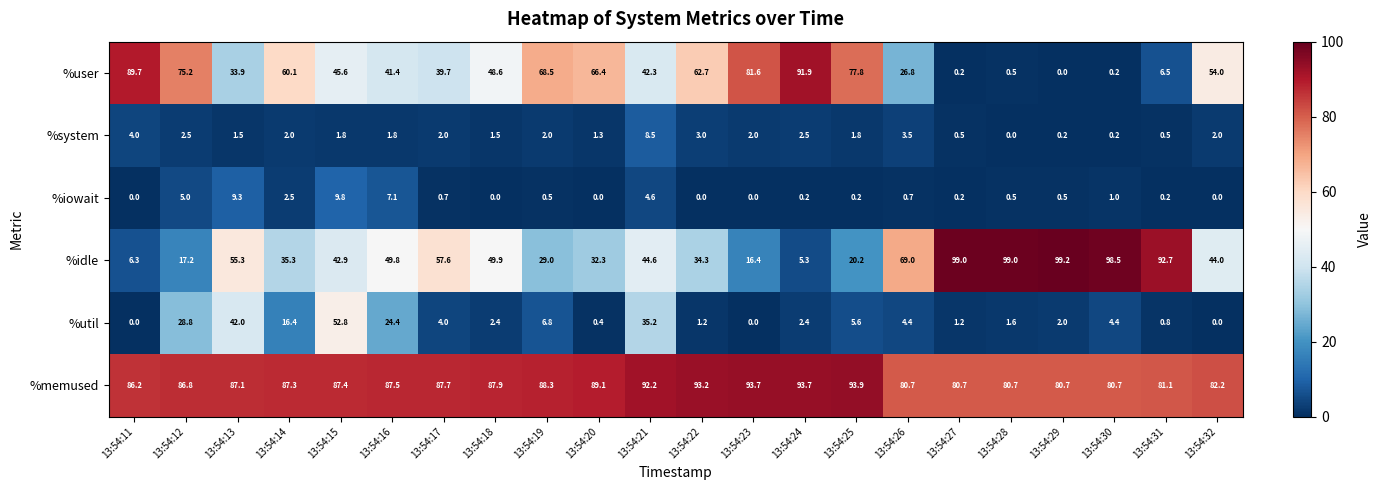

At which category is the sum across all series the highest?

13:54:15